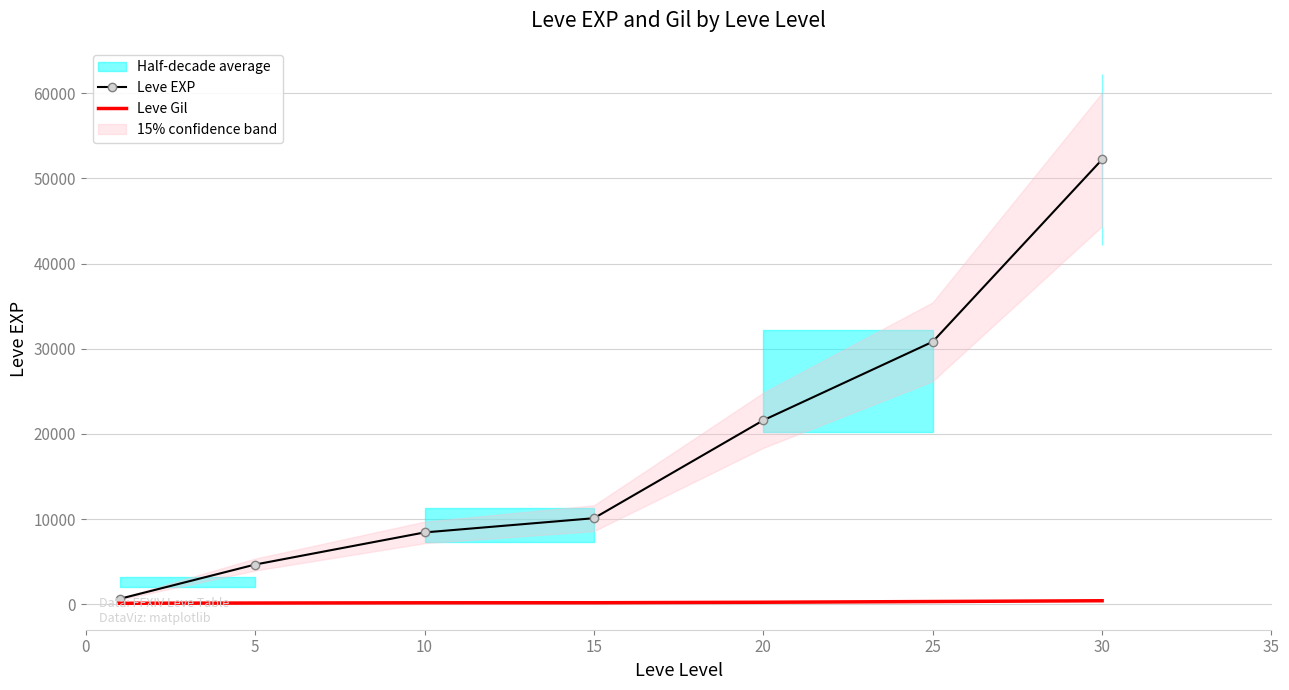

What is the difference between the maximum and minimum values in the Leve Gil series?

298